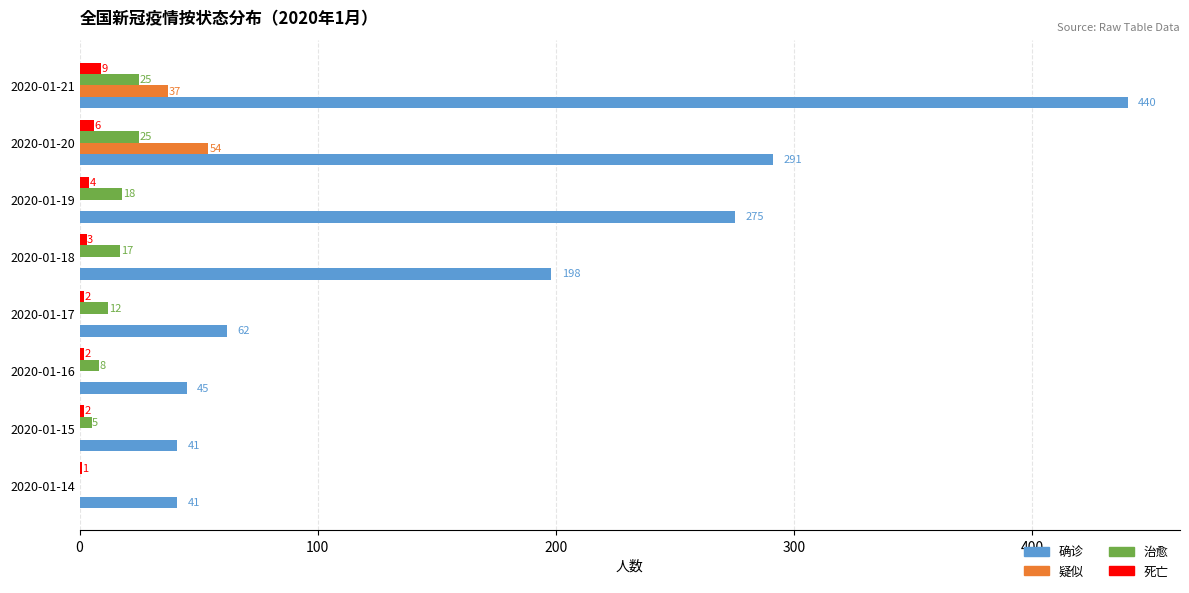

True or false: 治愈 has a value of 5 at 2020-01-15.

True